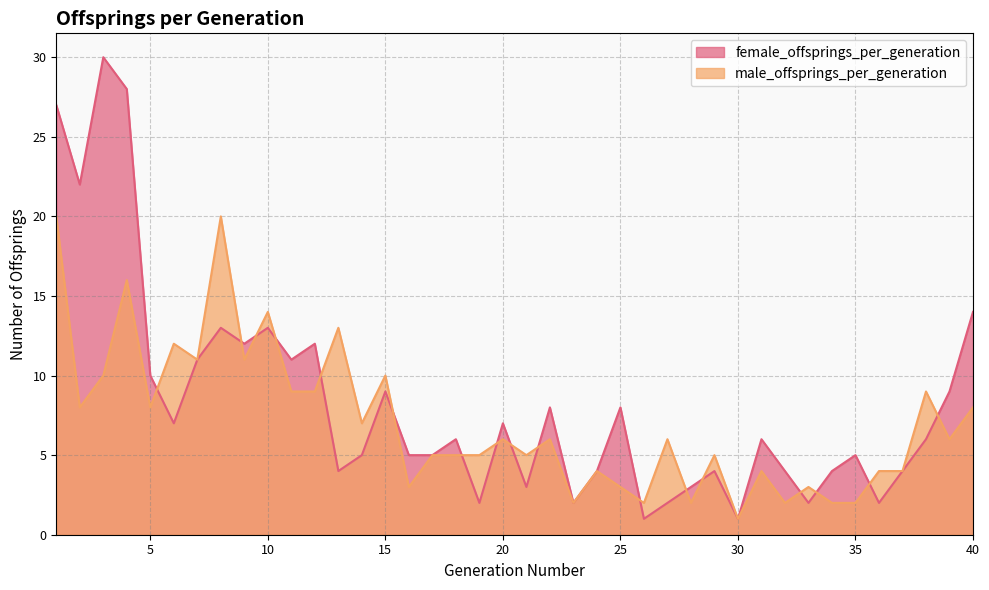

At how many categories does at least one series exceed 29?

1